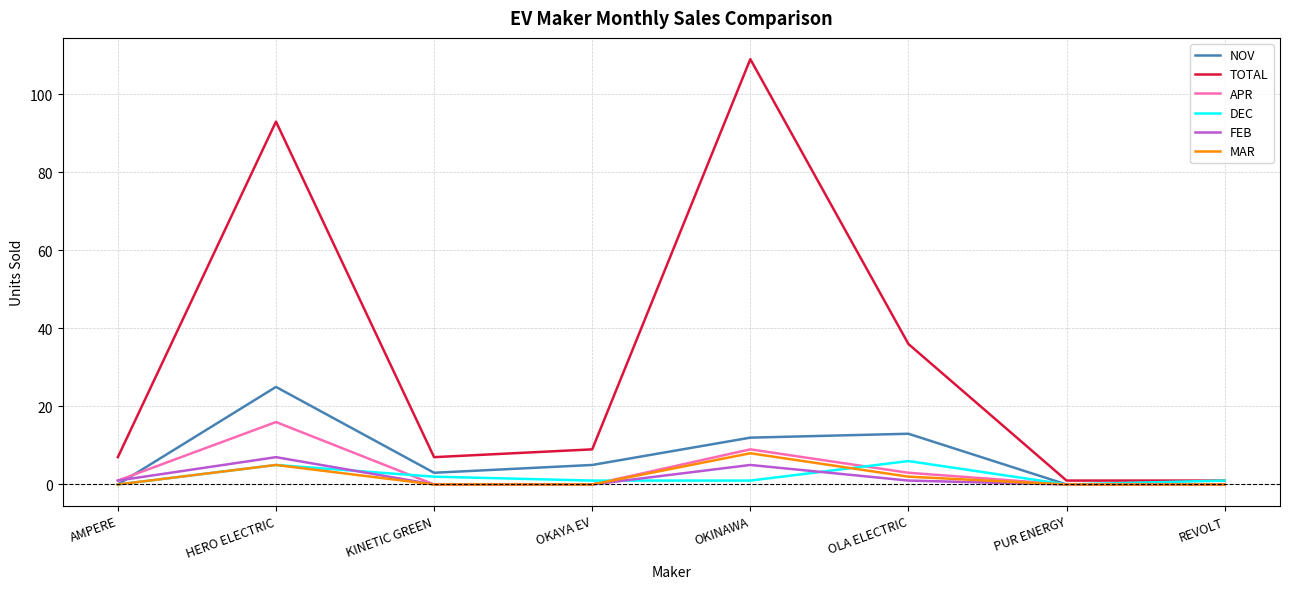

True or false: TOTAL and MAR cross at least once.

False